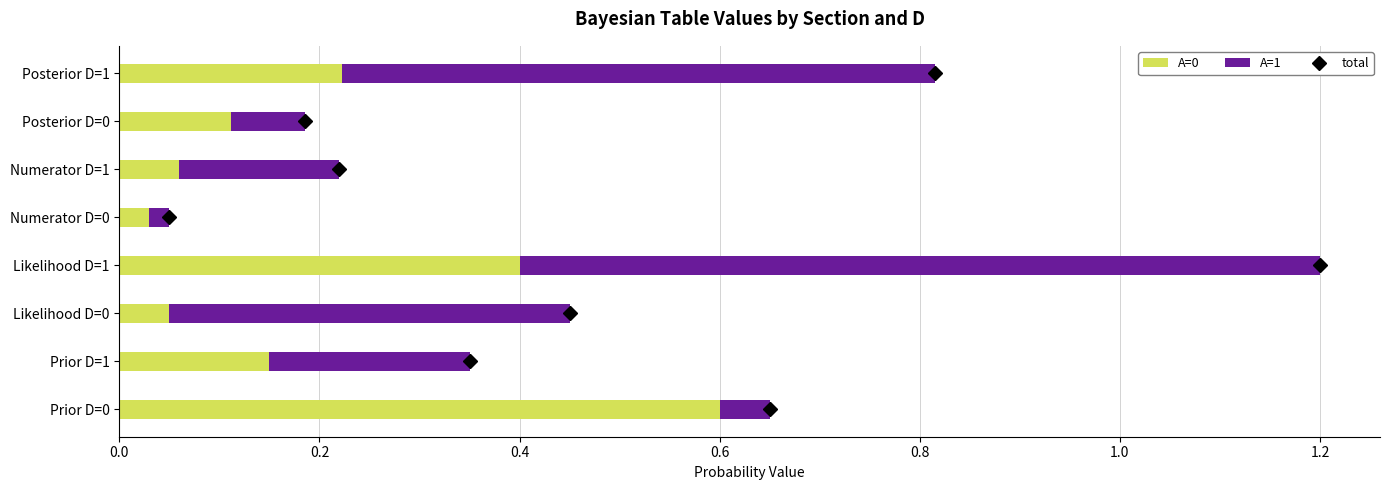

The value of A=0 at Numerator D=1 is 0.1. True or false?

True